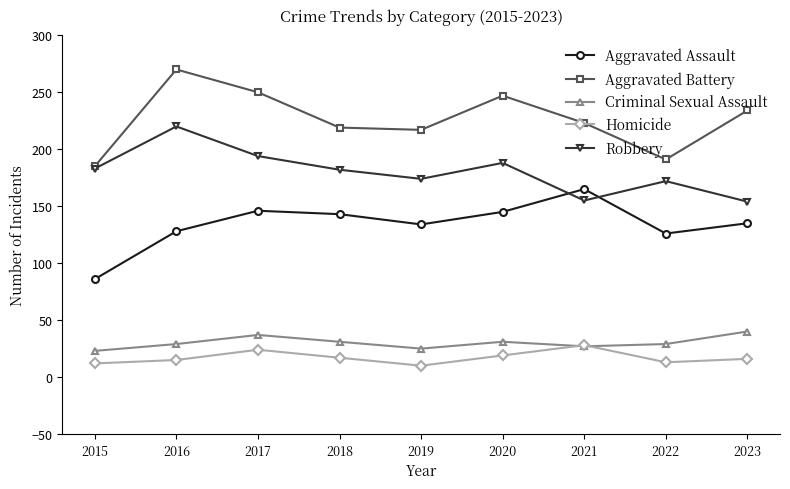

What is the value of the Aggravated Assault point at the 4th from the left?

143